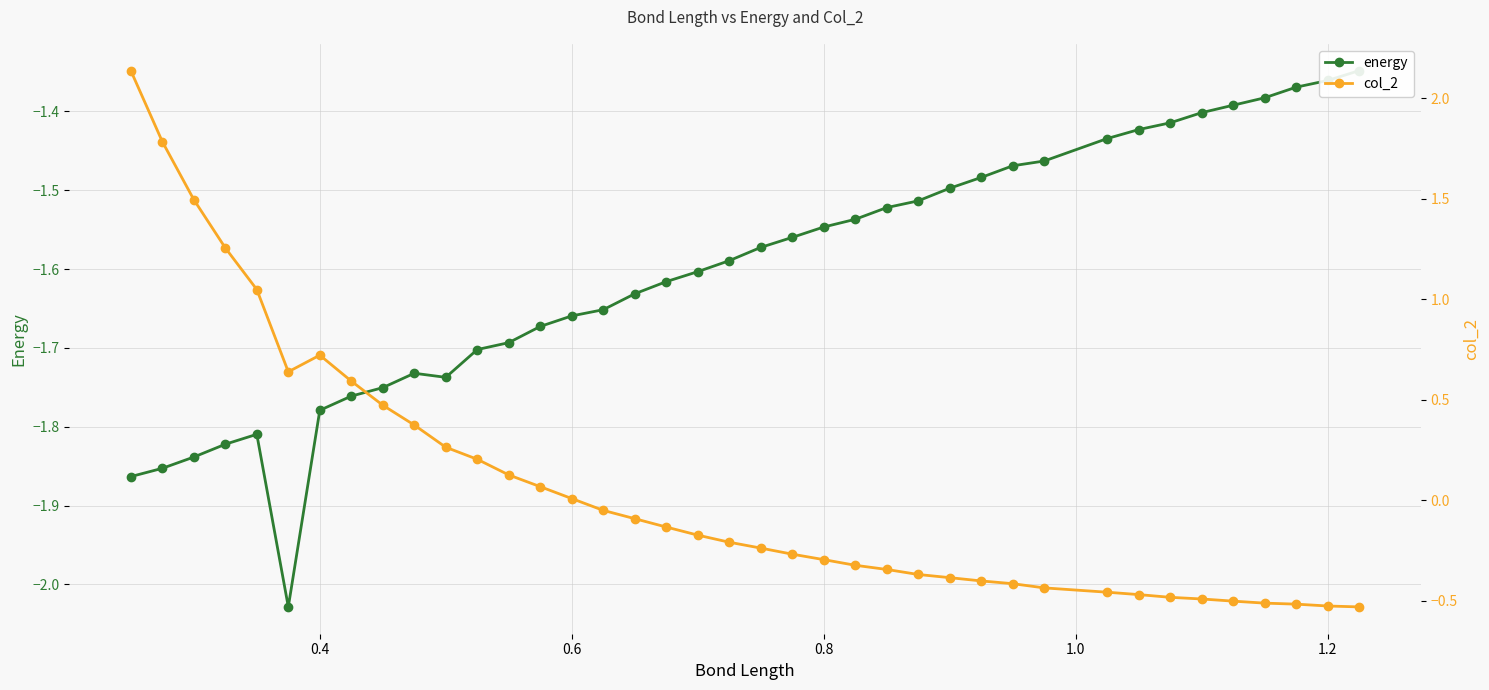

True or false: col_2 and energy cross at least once.

False